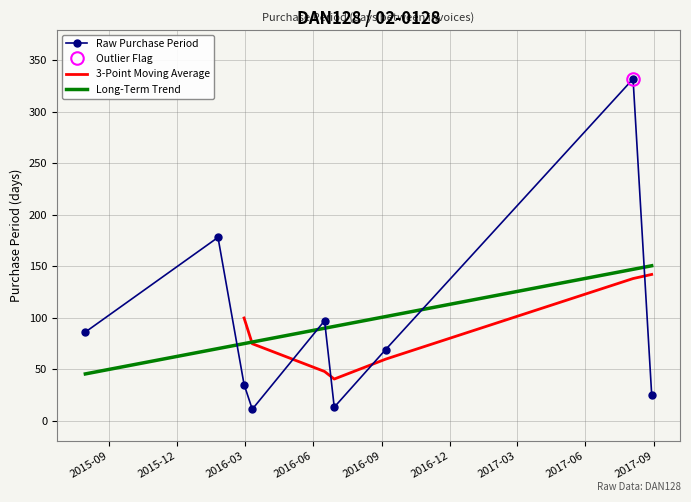

Is this an area chart (filled region under the line)?

No